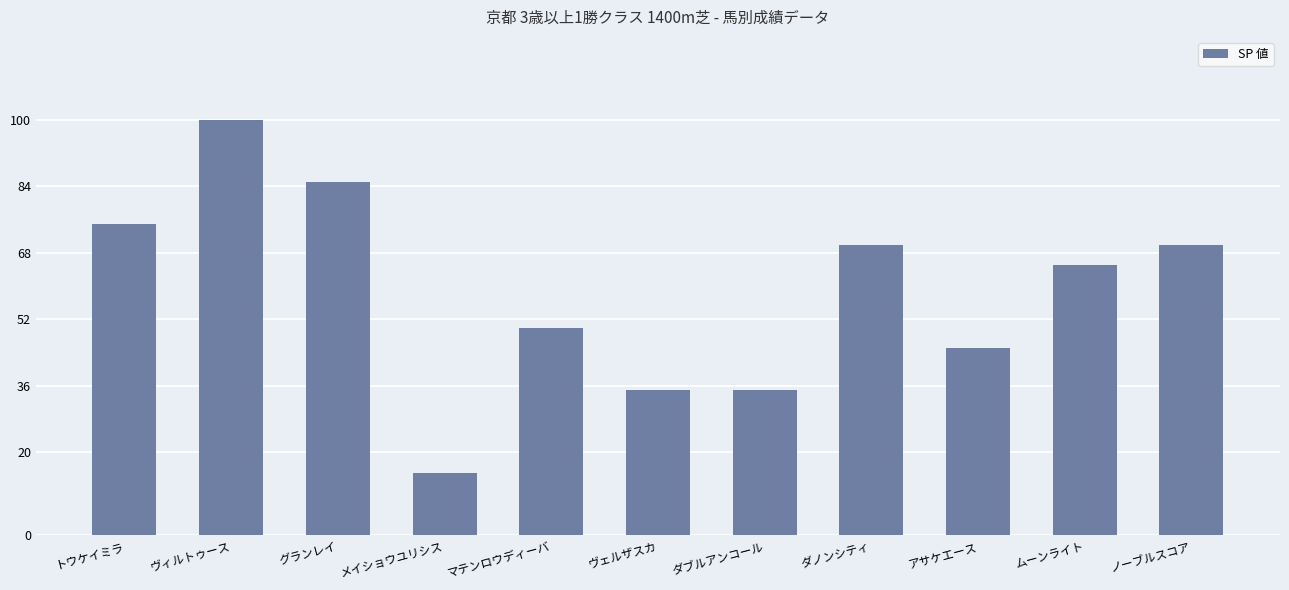

Approximately how many times larger is the value at ノーブルスコア compared to マテンロウディーバ?

1.4